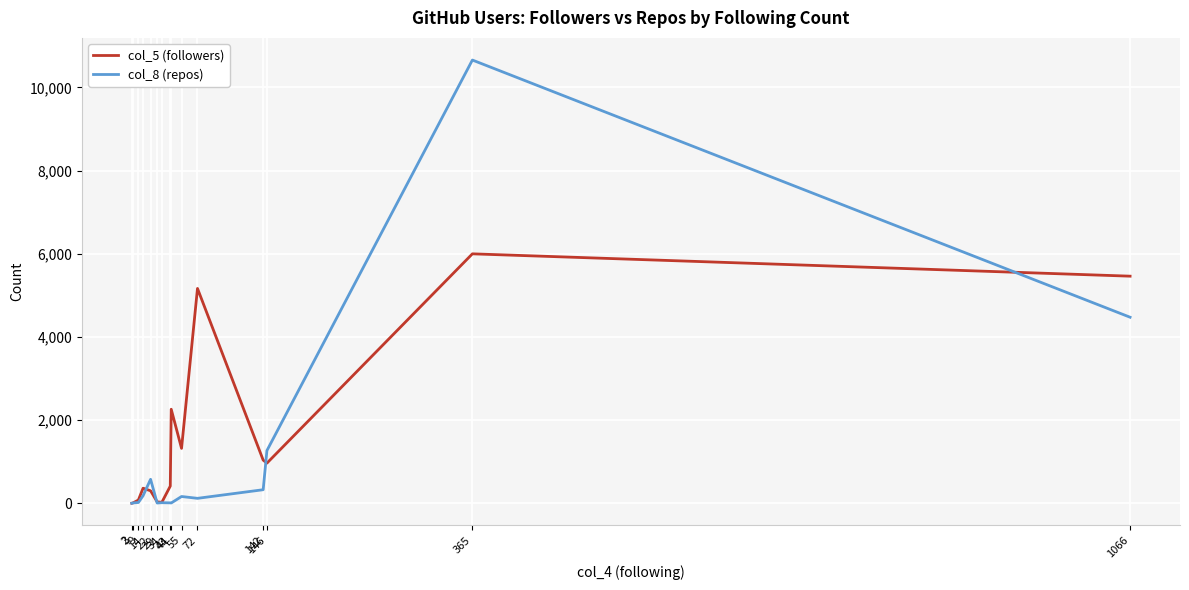

True or false: col_5 (followers) and col_8 (repos) intersect in this chart.

True